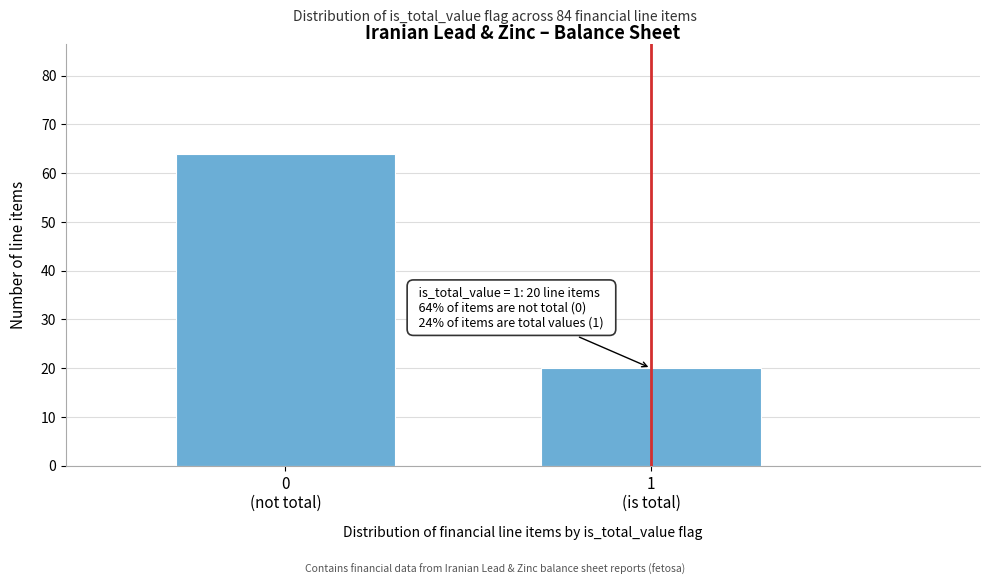

Reading right to left, list all the values displayed in this chart.

20	64